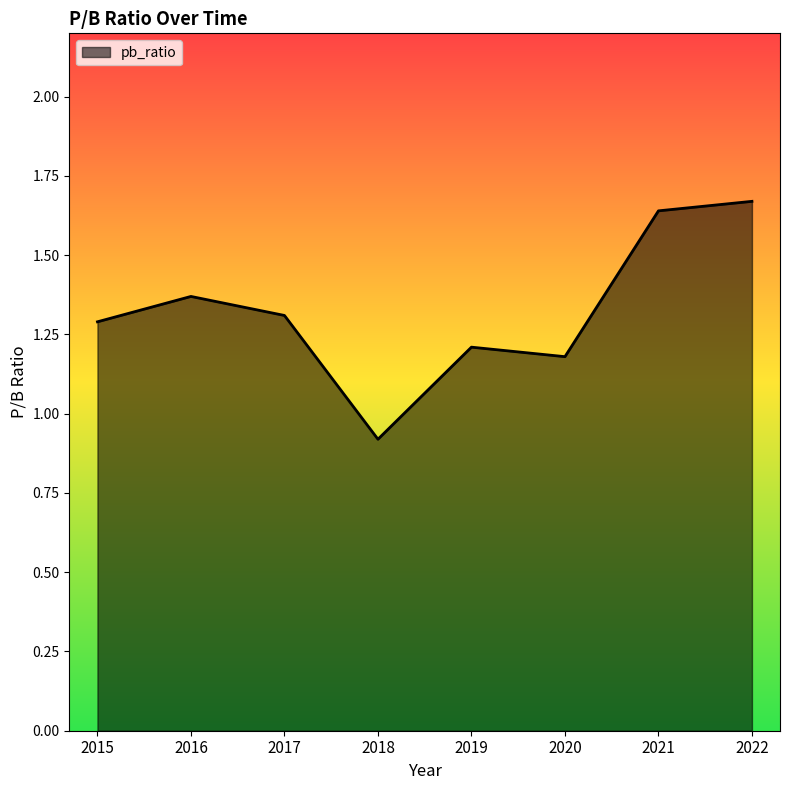

At which category does the data reach its first local valley?

2018